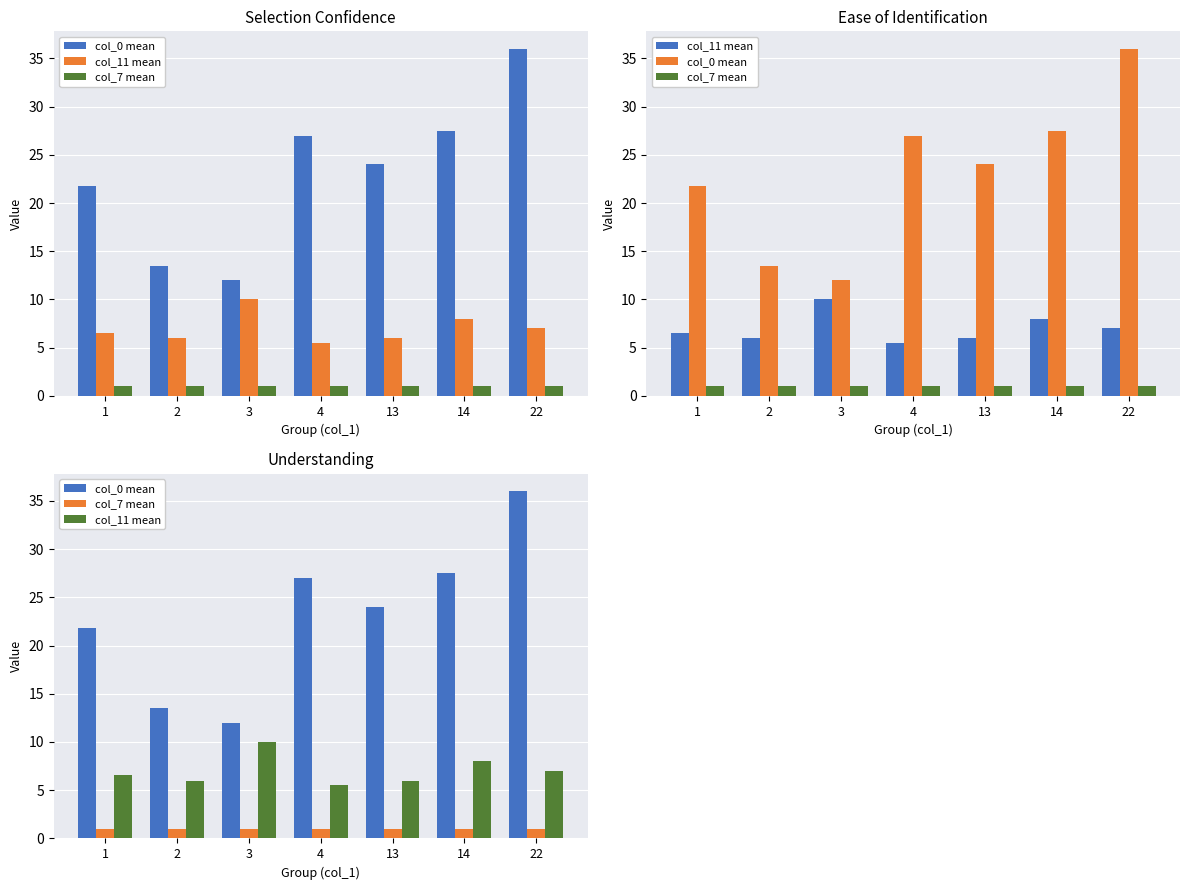

Does the chart contain any negative values?

No